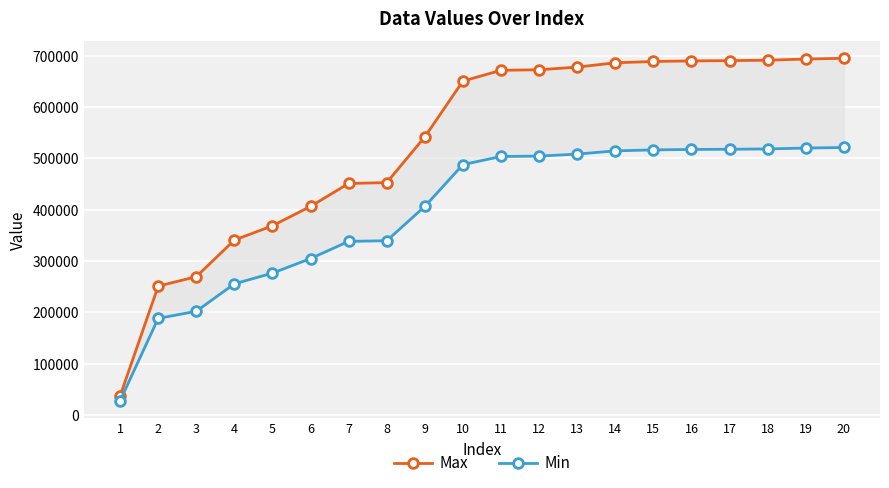

What value does the Min series have at 20?

521265.0